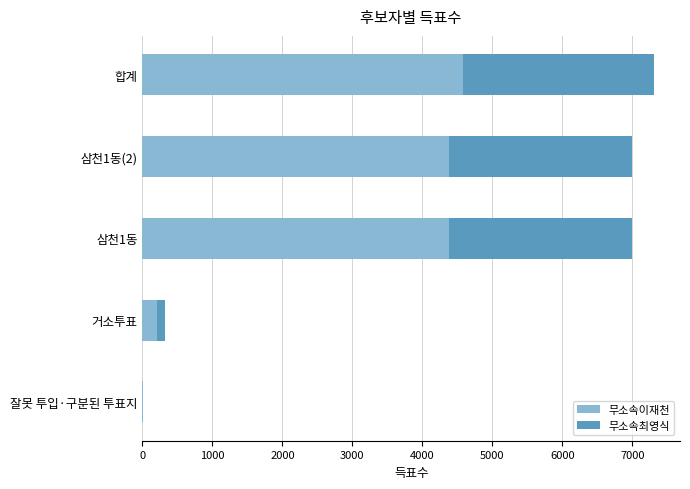

Is it true that 무소속이재천 equals 4585 at 합계?

True